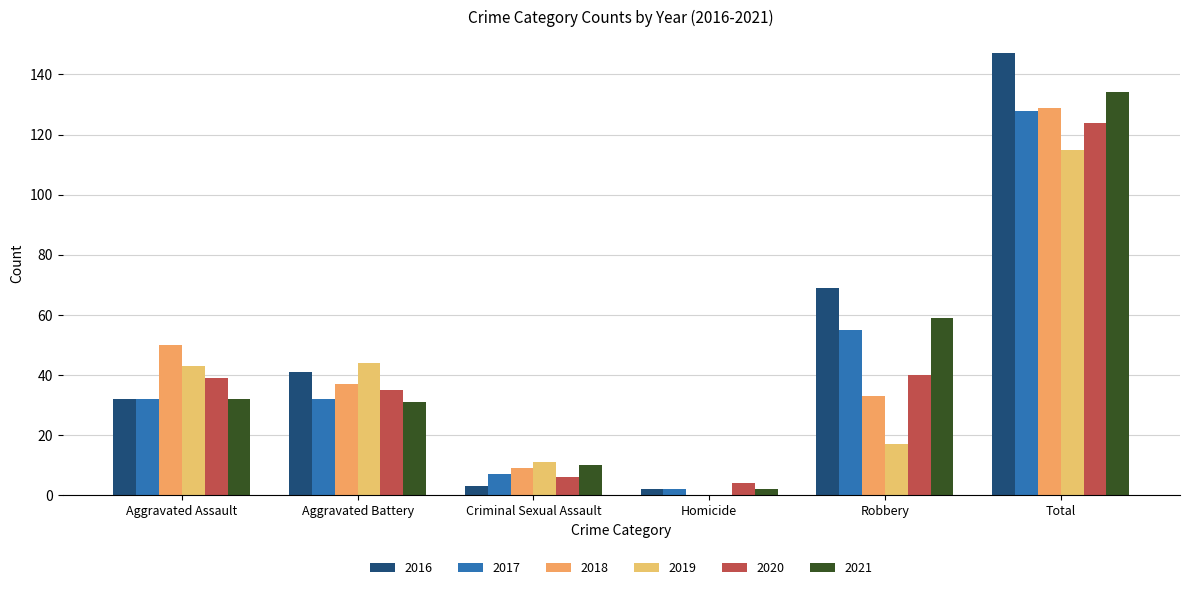

True or false: 2019 has a value of 2 at Criminal Sexual Assault.

False